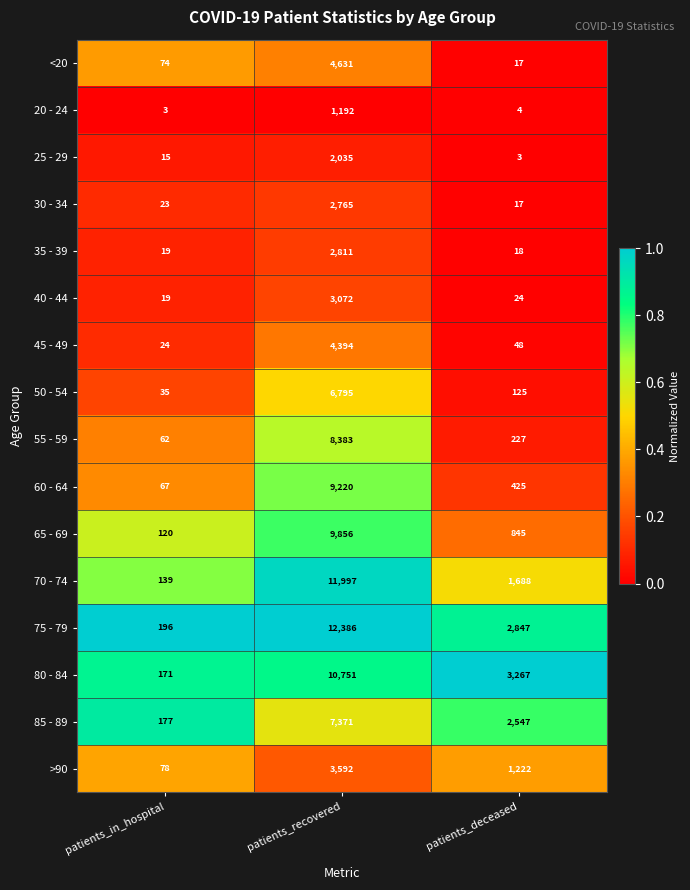

What is the sum of all 25 - 29 values?

2053